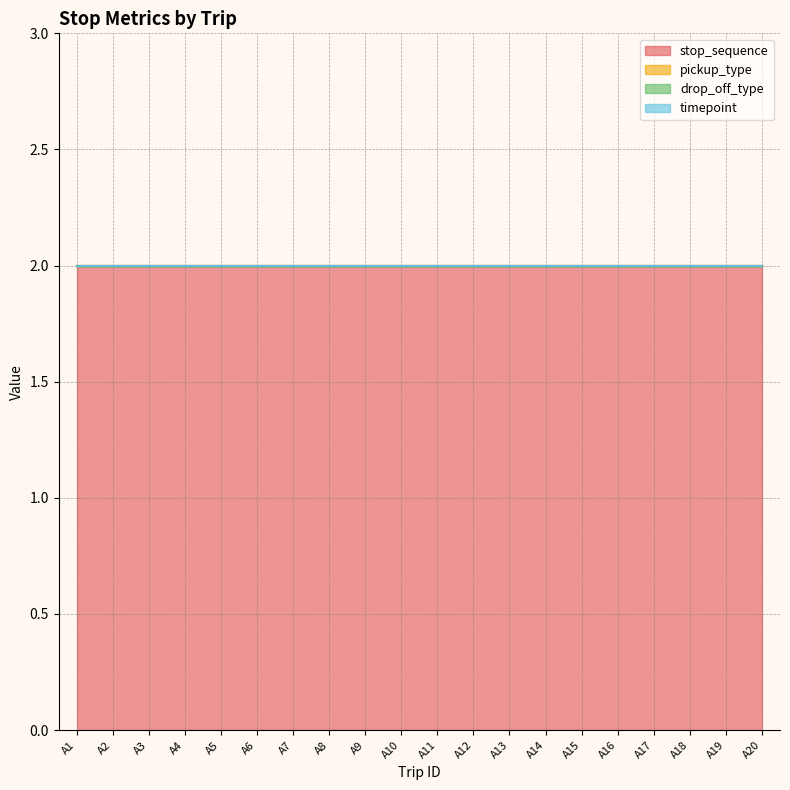

True or false: timepoint and pickup_type cross at least once.

False